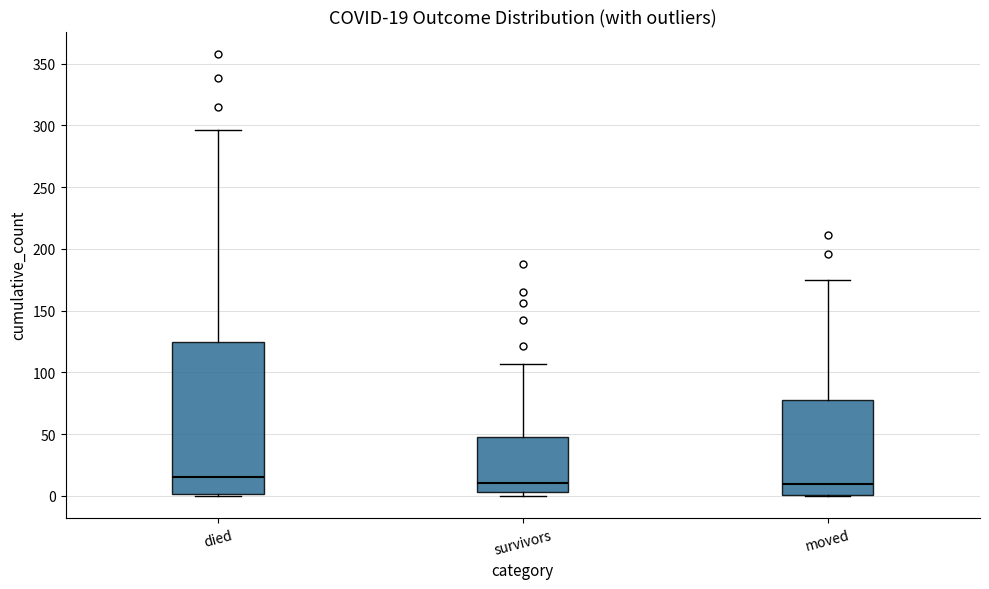

Comparing the boxes themselves (not the whiskers), which one is the tallest?

died